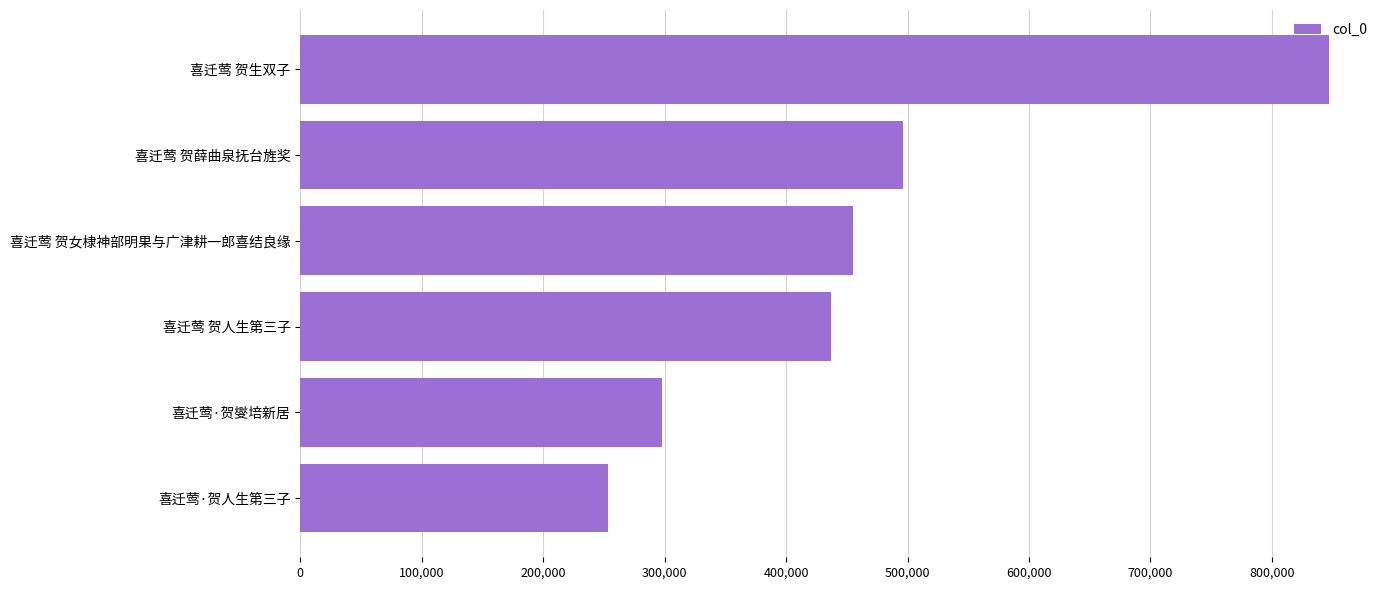

List the labels in order of value, smallest first.

喜迁莺·贺人生第三子, 喜迁莺·贺燮培新居, 喜迁莺 贺人生第三子, 喜迁莺 贺女棣神部明果与广津耕一郎喜结良缘, 喜迁莺 贺薛曲泉抚台旌奖, 喜迁莺 贺生双子